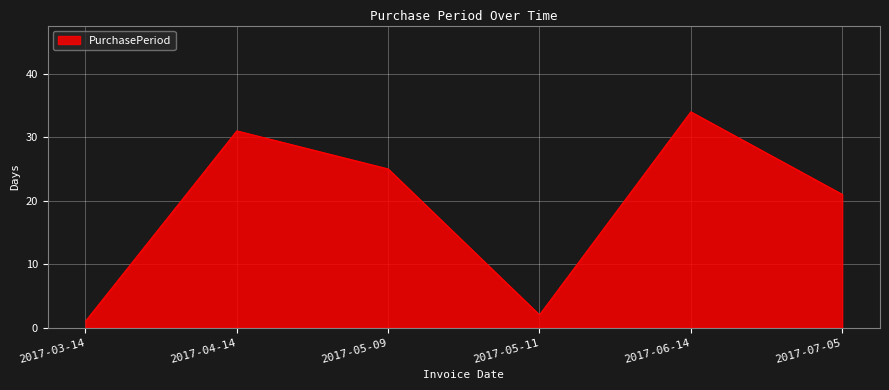

At which label does the data first exceed 25?

2017-04-14